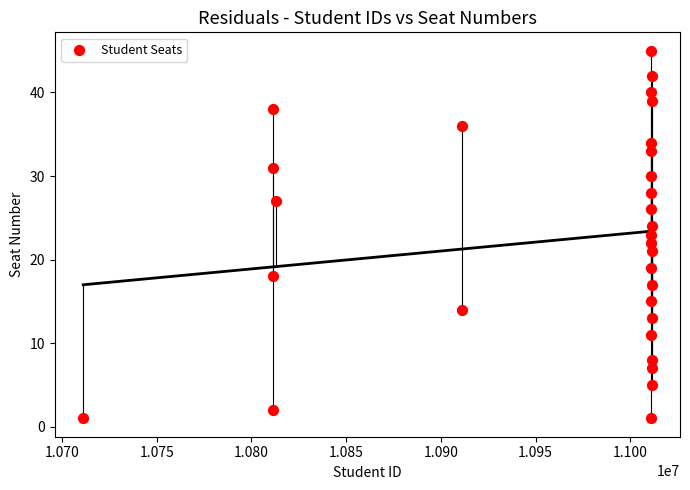

What is the range of Y values (max minus min)?

44